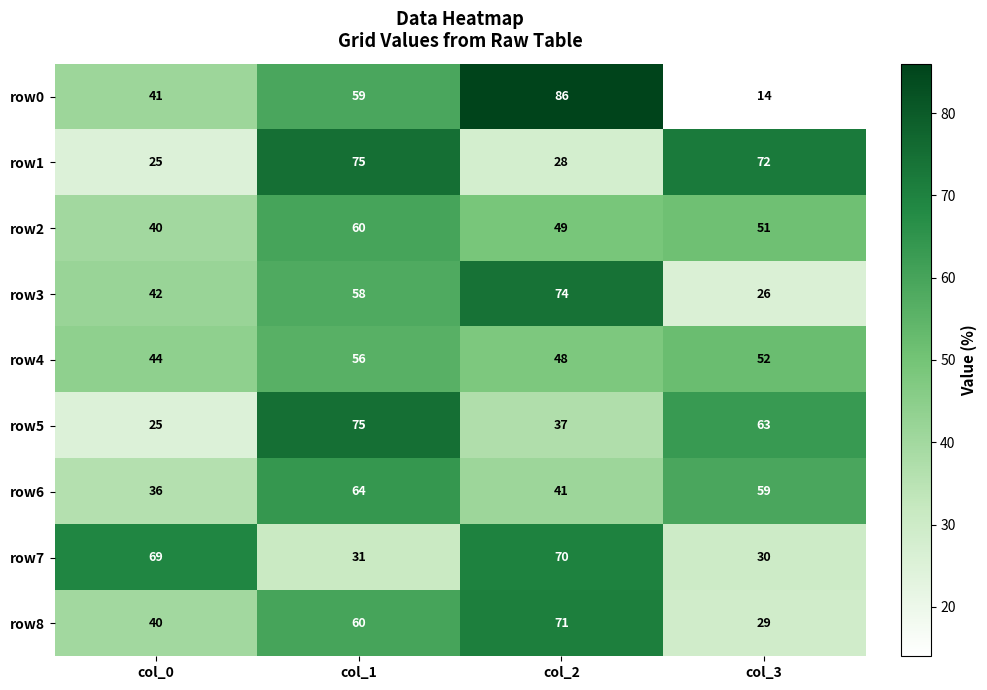

What is the difference between the highest and lowest values at col_0?

44